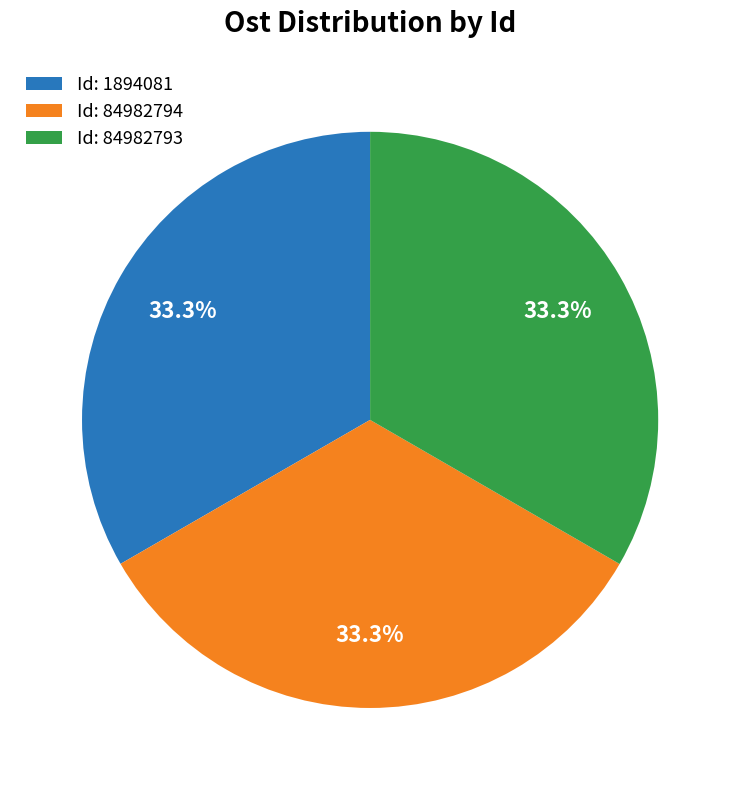

Approximately how many times larger is the value at Id: 84982793 compared to Id: 84982794?

1.0